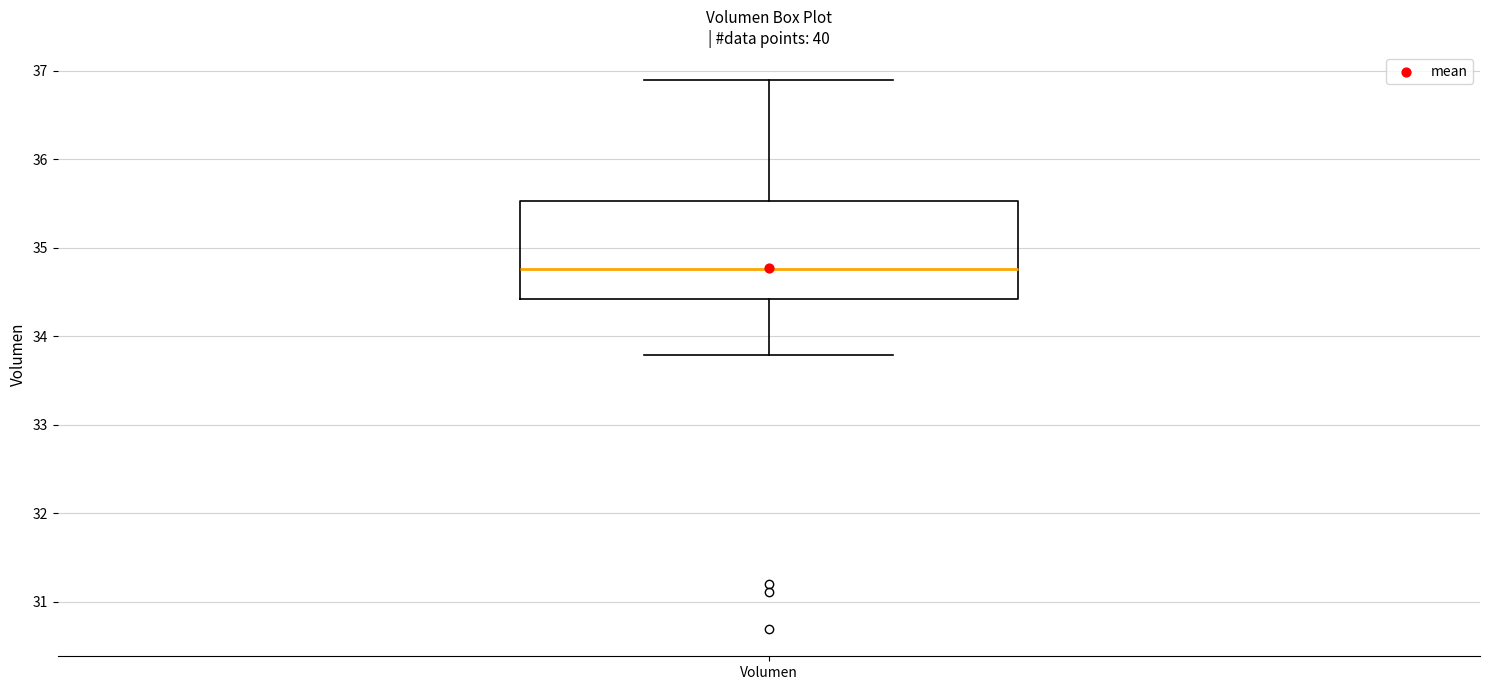

Where is the lower edge of the box for Volumen on the y-axis? The values are not printed on the chart, so give them approximately, as read against the axis.

34.4